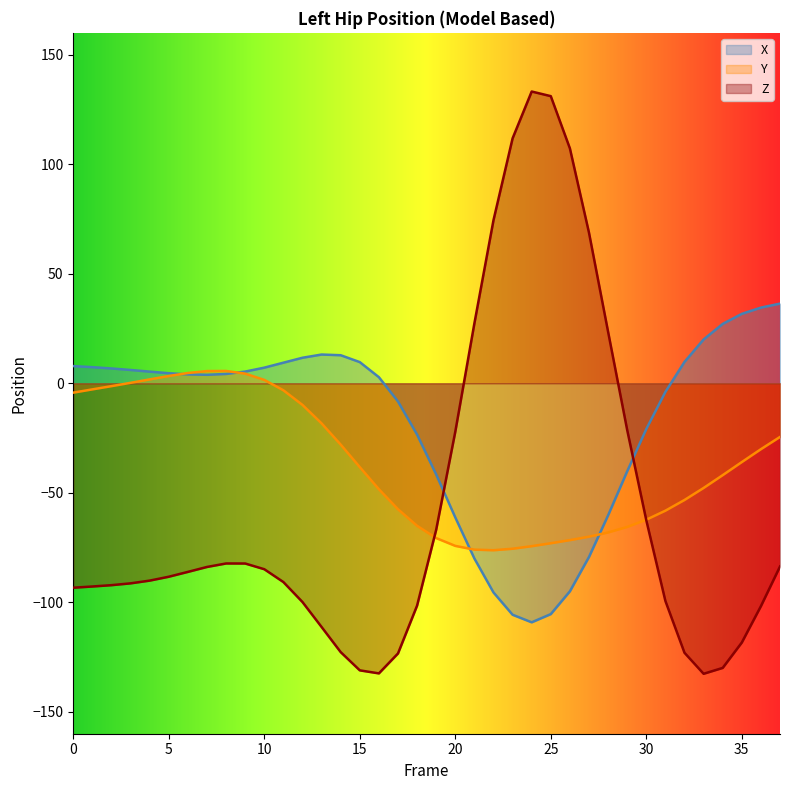

Between which two adjacent categories do X and Z first intersect?

19 and 20